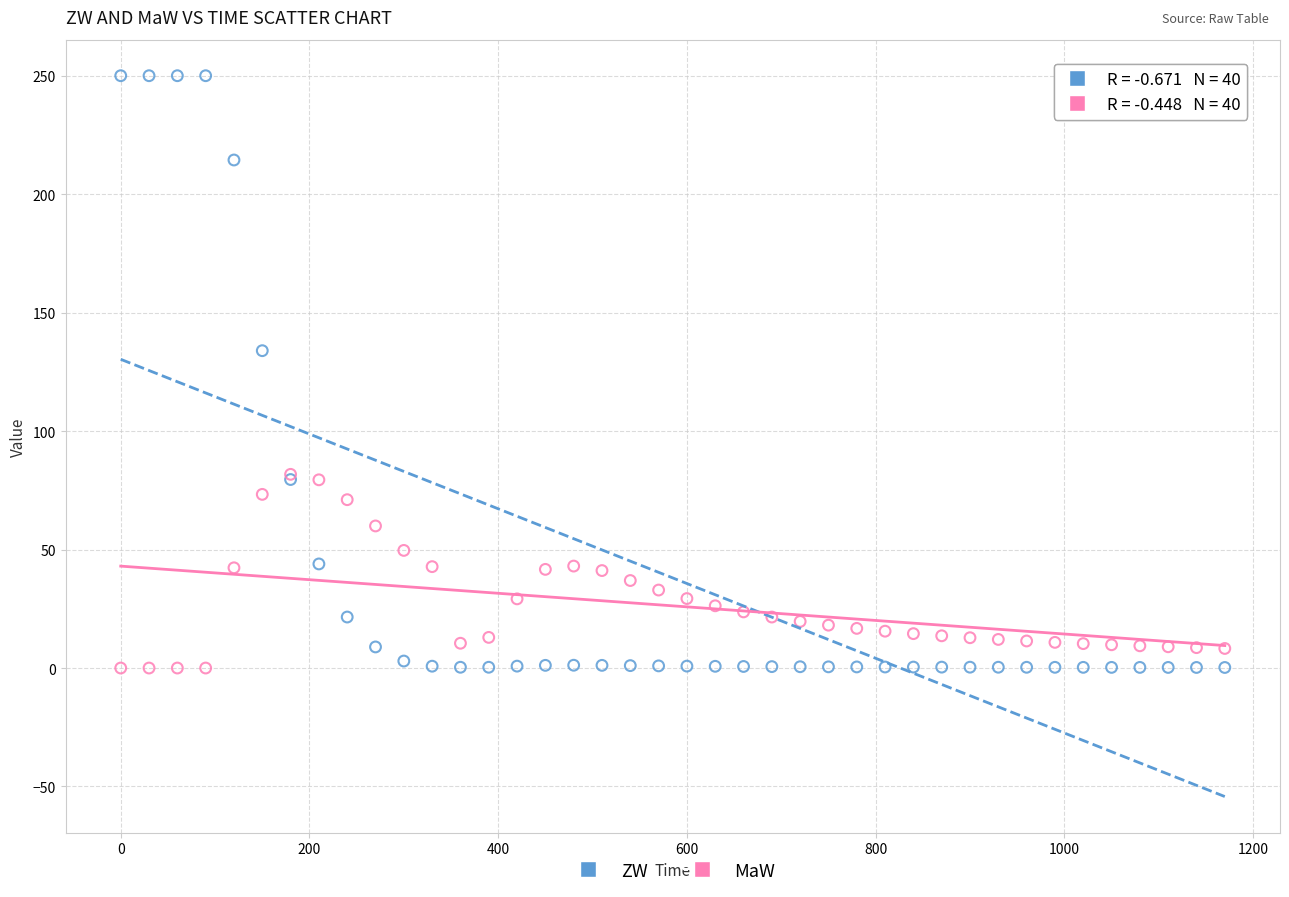

In the ZW series, what Y value is closest to 125?

133.9